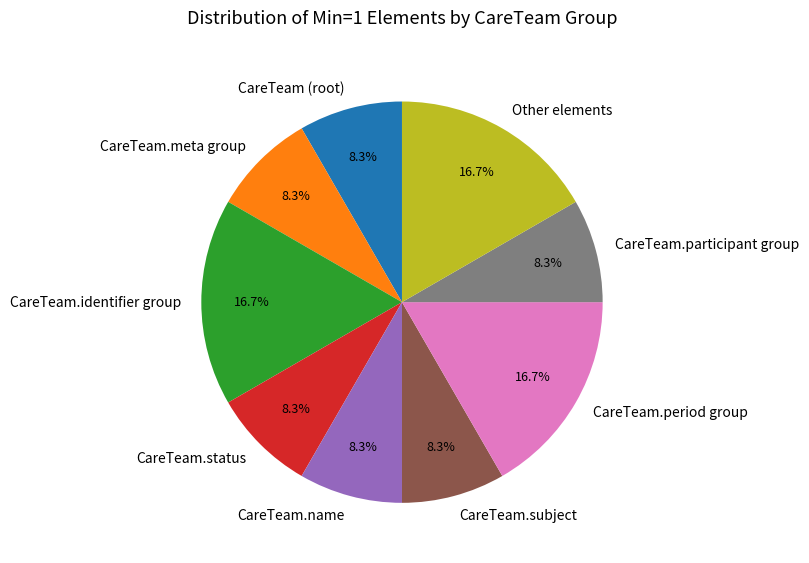

Is there a majority slice in this chart?

No